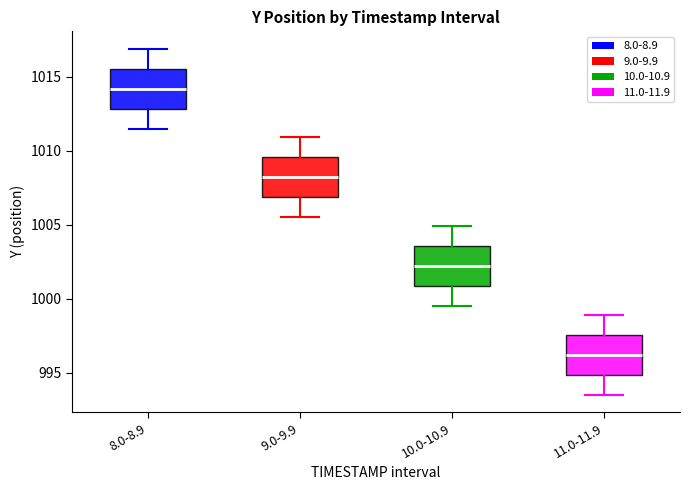

Reading left to right, transcribe this box plot: for each box, give where its median line is, the range the box spans, and where its two whiskers end, as read against the y-axis. The values are not printed on the chart, so give them approximately, as read against the axis.

8.0-8.9: median 1014.0, box 1013.0 to 1015.5, whiskers 1011.5 to 1017.0
9.0-9.9: median 1008.0, box 1007.0 to 1009.5, whiskers 1005.5 to 1011.0
10.0-10.9: median 1002.0, box 1001.0 to 1003.5, whiskers 999.5 to 1005.0
11.0-11.9: median 996.0, box 995.0 to 997.5, whiskers 993.5 to 999.0